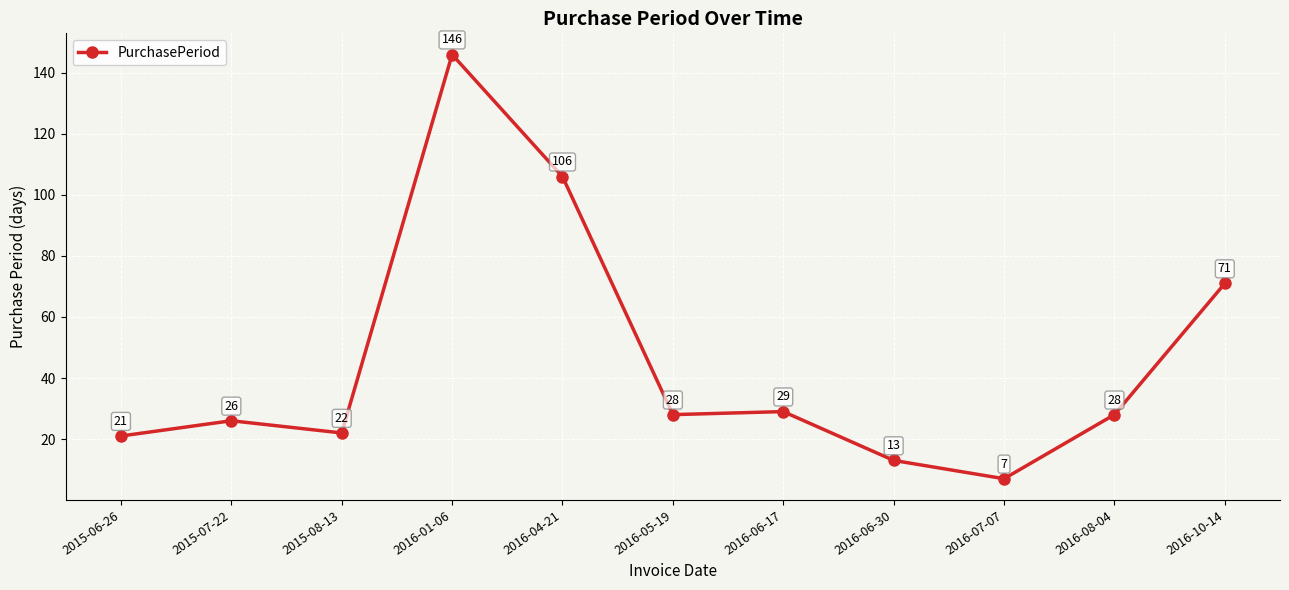

Is this an area chart (filled region under the line)?

No